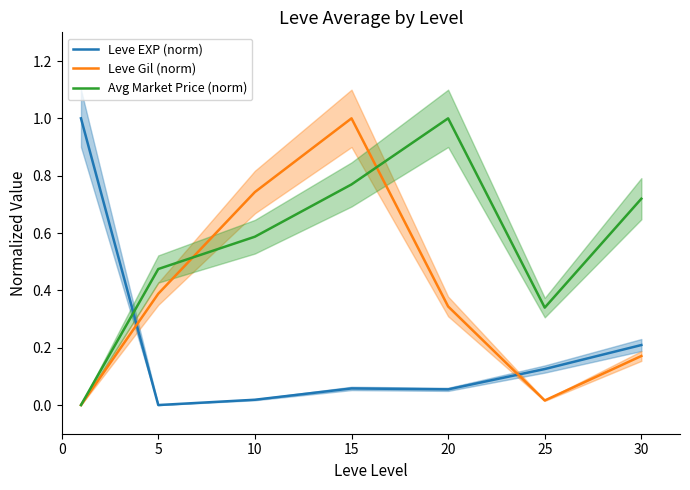

True or false: Leve Gil (norm) has a value of 0.2 at 5.

False